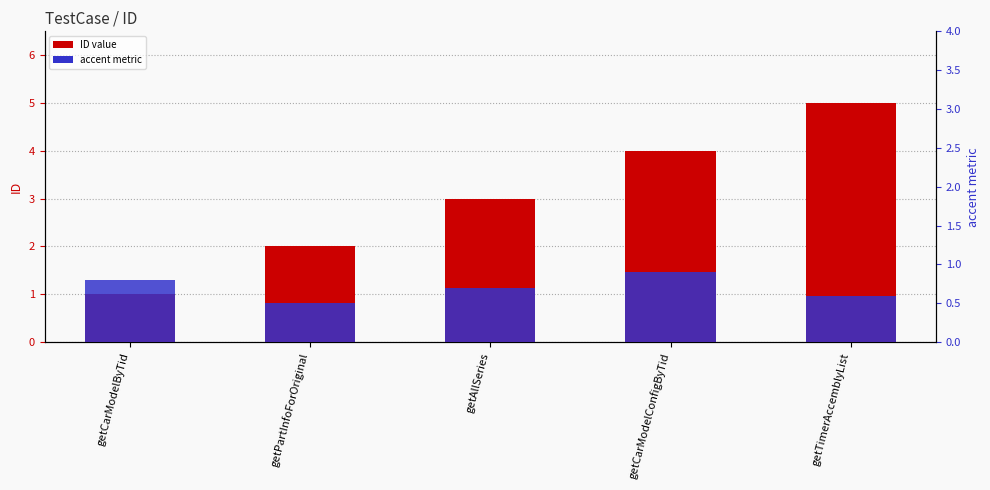

Rank the series by their maximum value, from highest to lowest.

ID (main), accent metric